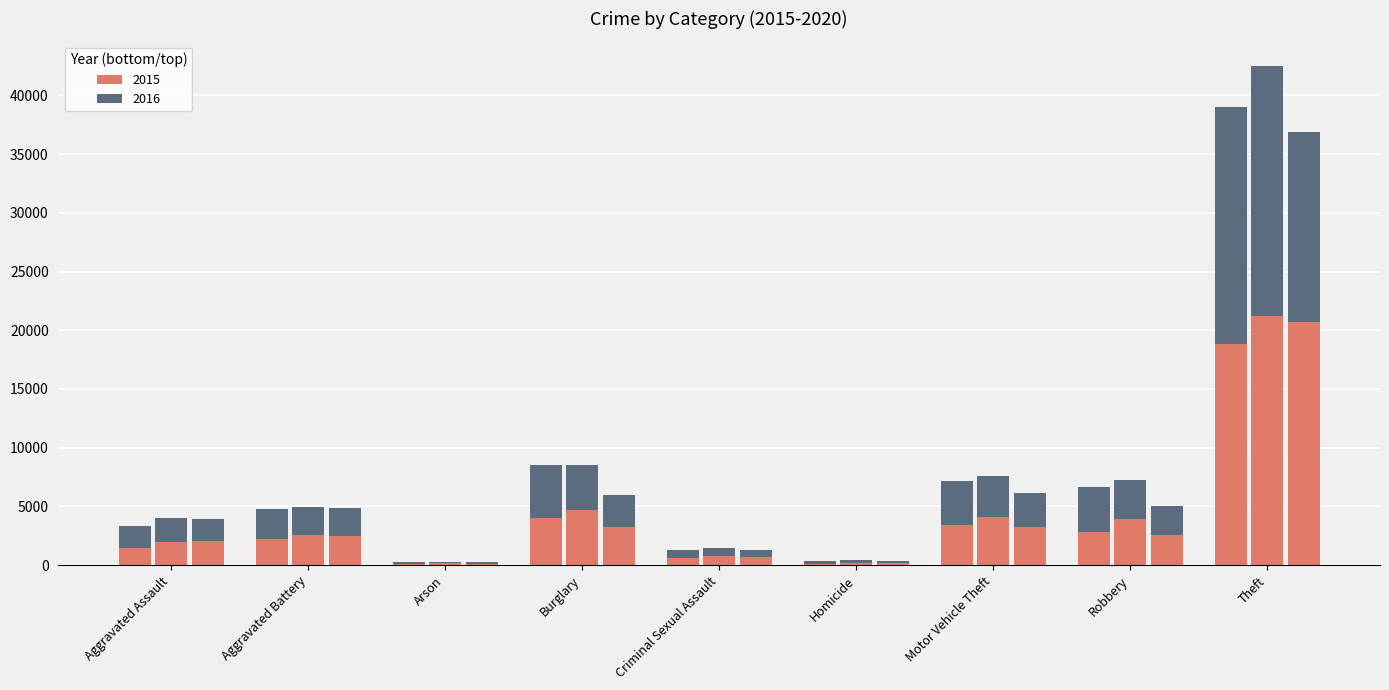

Reading left to right, list all the values displayed in this chart.

2015: Aggravated Assault=1481	Aggravated Battery=2197	Arson=135	Burglary=4011	Criminal Sexual Assault=635	Homicide=137	Motor Vehicle Theft=3387	Robbery=2867	Theft=18845
2016: Aggravated Assault=1888	Aggravated Battery=2566	Arson=177	Burglary=4530	Criminal Sexual Assault=670	Homicide=227	Motor Vehicle Theft=3755	Robbery=3751	Theft=20138
2017: Aggravated Assault=1960	Aggravated Battery=2541	Arson=166	Burglary=4697	Criminal Sexual Assault=754	Homicide=218	Motor Vehicle Theft=4093	Robbery=3922	Theft=21228
2018: Aggravated Assault=2028	Aggravated Battery=2391	Arson=111	Burglary=3864	Criminal Sexual Assault=700	Homicide=185	Motor Vehicle Theft=3510	Robbery=3338	Theft=21245
2019: Aggravated Assault=2029	Aggravated Battery=2491	Arson=126	Burglary=3215	Criminal Sexual Assault=697	Homicide=163	Motor Vehicle Theft=3223	Robbery=2540	Theft=20677
2020: Aggravated Assault=1920	Aggravated Battery=2381	Arson=123	Burglary=2727	Criminal Sexual Assault=577	Homicide=191	Motor Vehicle Theft=2954	Robbery=2540	Theft=16219